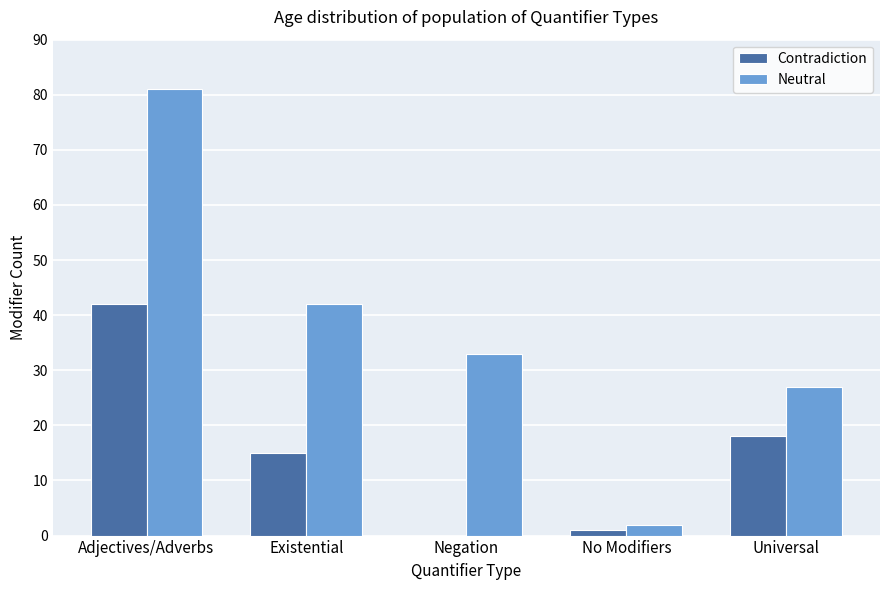

What is the spread (max minus min) of values at Universal?

9